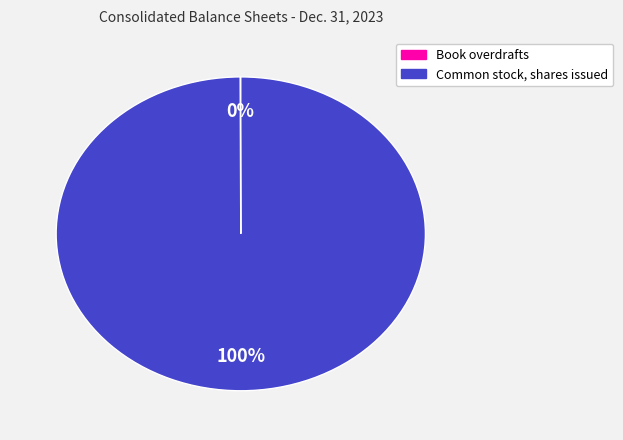

What is the largest slice in the pie chart?

Common stock, shares issued